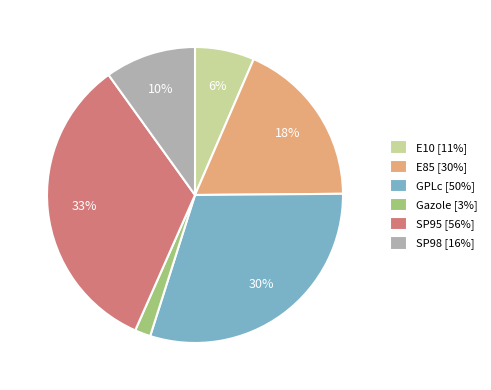

Which category has the smallest portion of the pie?

Gazole